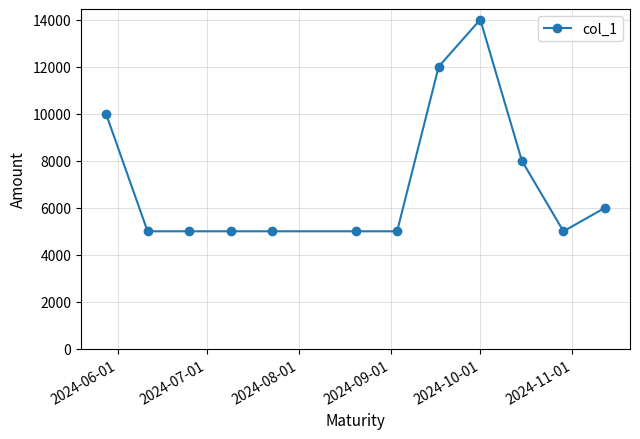

What is the value of the 5th point from the left?

5000